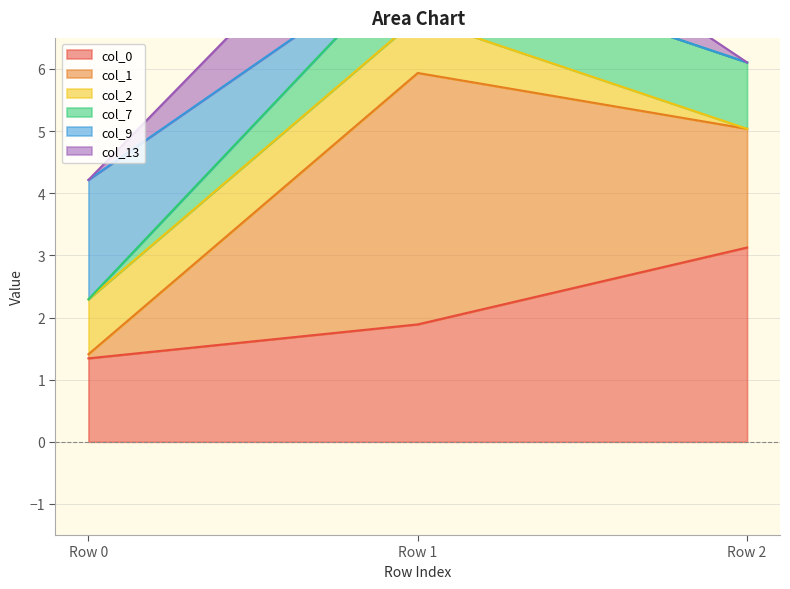

The col_0 series shows 3.1 at Row 2. True or false?

True